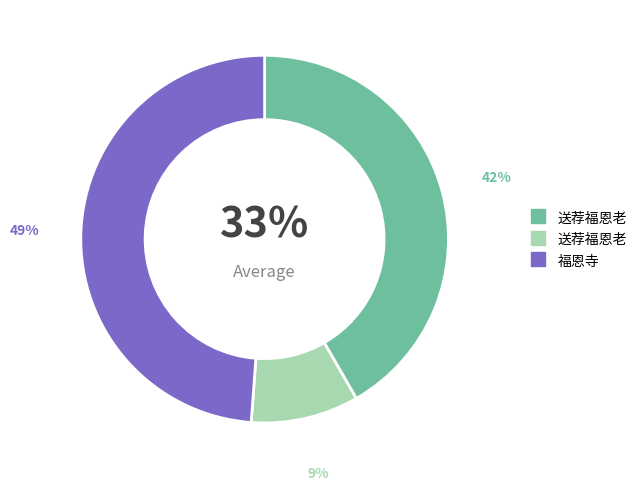

To the nearest percent, what percentage of the pie is 送荐福恩老?

9%